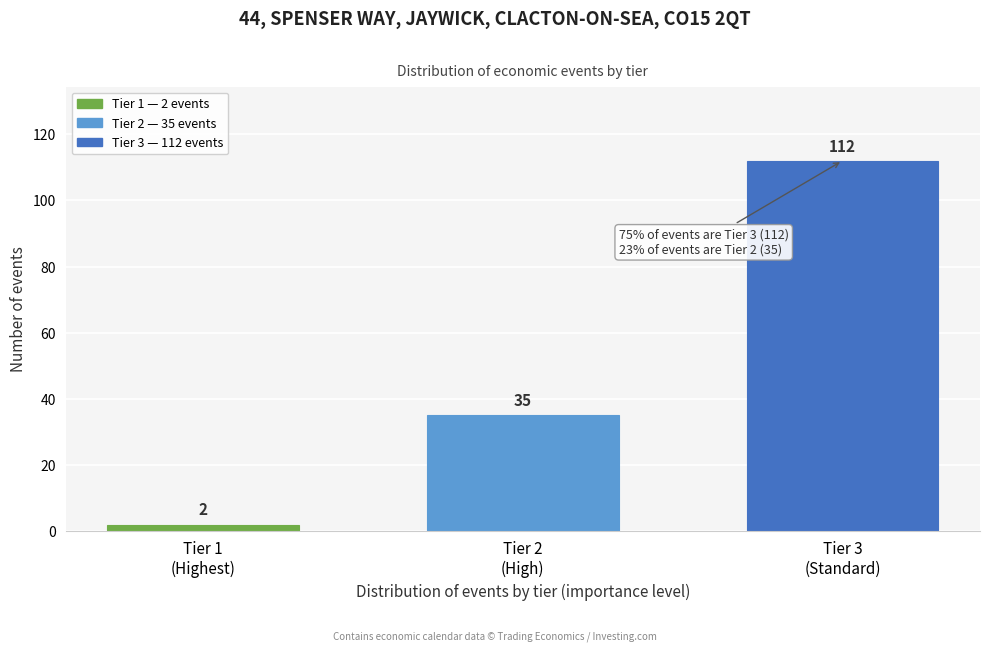

Reading right to left, what are all the values shown in this chart?

112	35	2